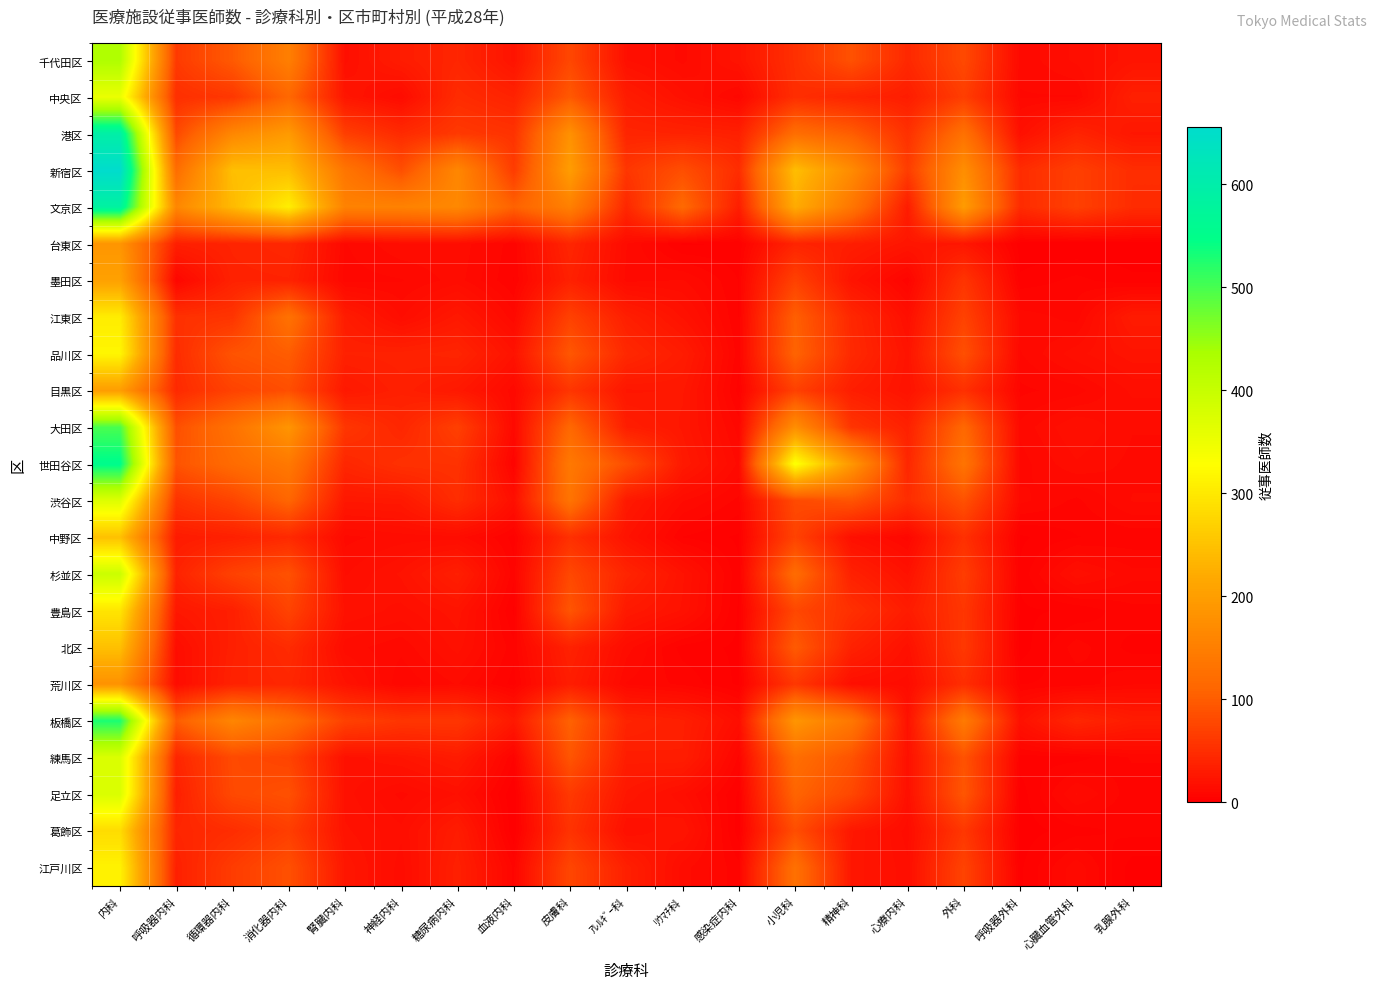

Rank the series by their maximum value, from highest to lowest.

新宿区, 港区, 文京区, 世田谷区, 板橋区, 大田区, 千代田区, 杉並区, 練馬区, 足立区, 渋谷区, 中央区, 品川区, 江戸川区, 江東区, 豊島区, 葛飾区, 中野区, 北区, 墨田区, 目黒区, 台東区, 荒川区